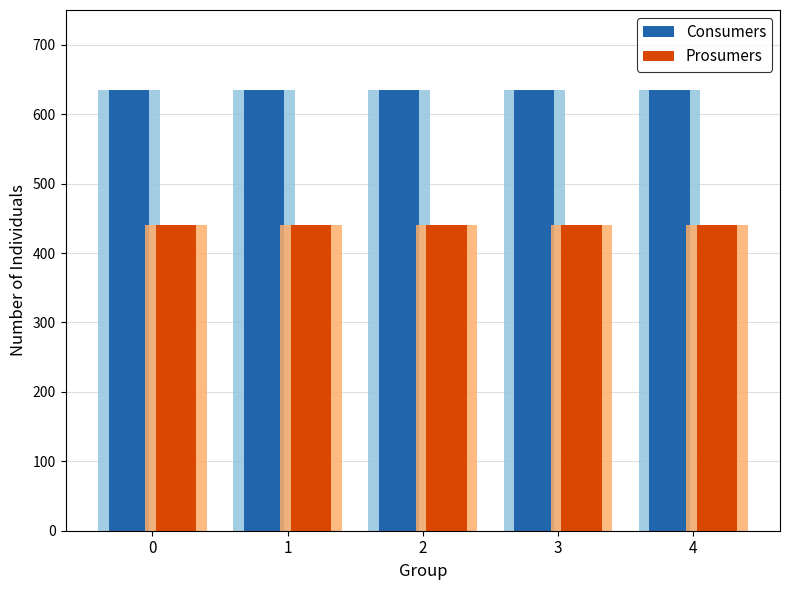

Between 1 and 2, which series saw the biggest shift?

Consumers